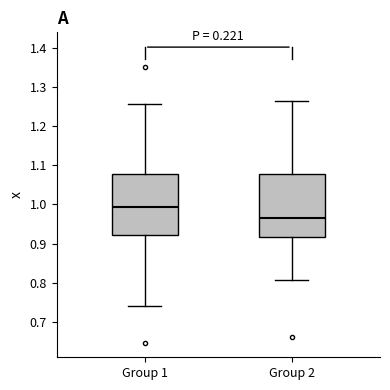

Where is the lower edge of the box for Group 1 on the y-axis? The values are not printed on the chart, so give them approximately, as read against the axis.

0.92